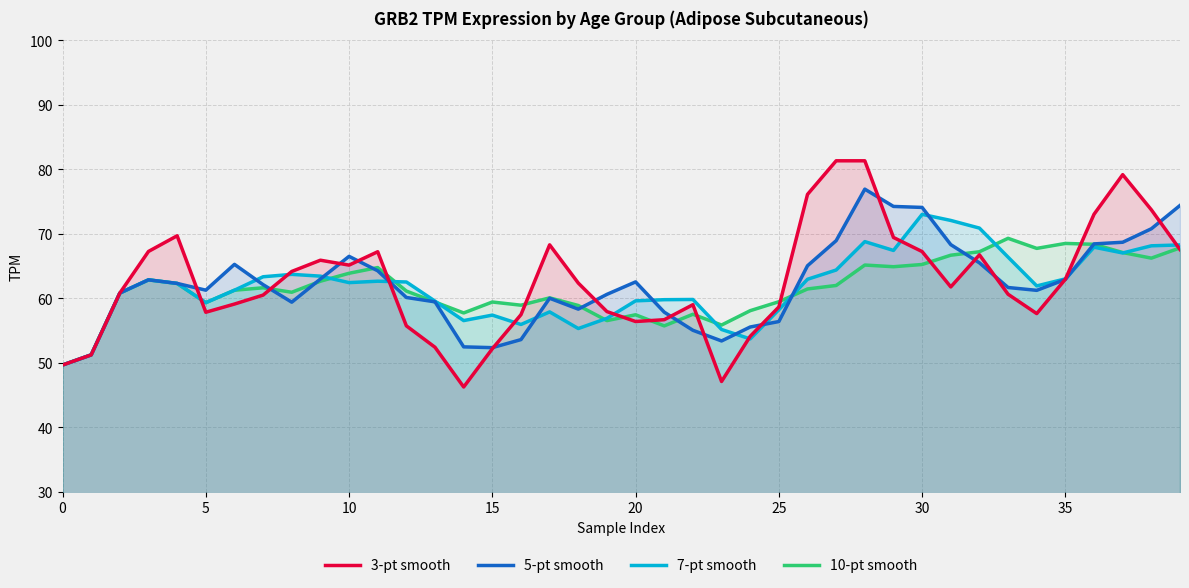

At 28, list the series in order from smallest to largest.

10-pt smooth, 7-pt smooth, 5-pt smooth, 3-pt smooth